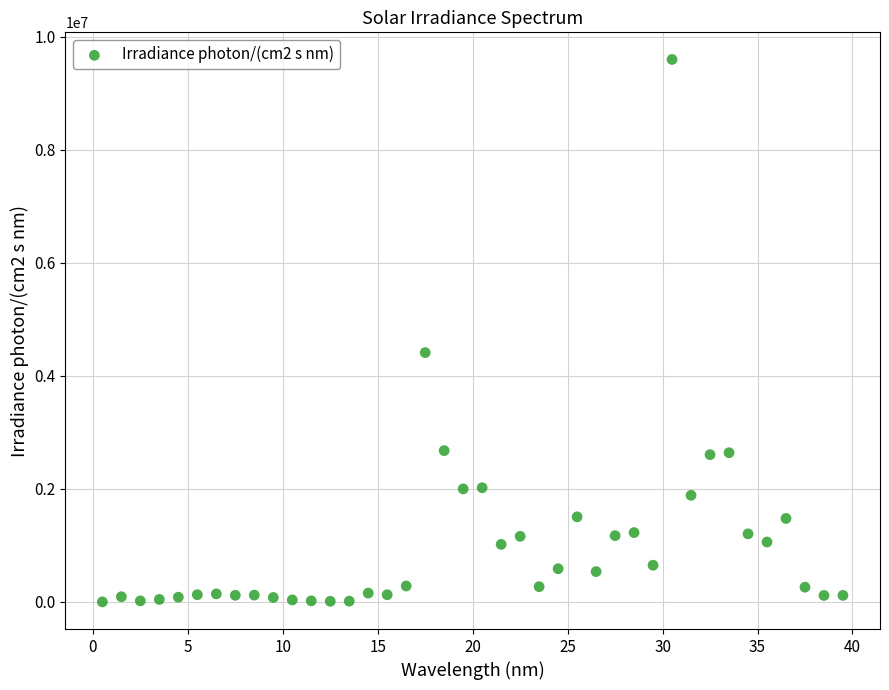

What Y value in the scatter plot is closest to 4799964?

4411899.8